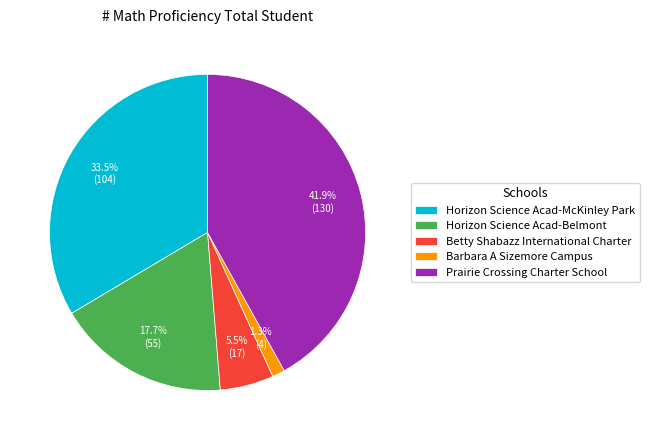

Between Barbara A Sizemore Campus and Horizon Science Acad-Belmont, which is larger?

Horizon Science Acad-Belmont